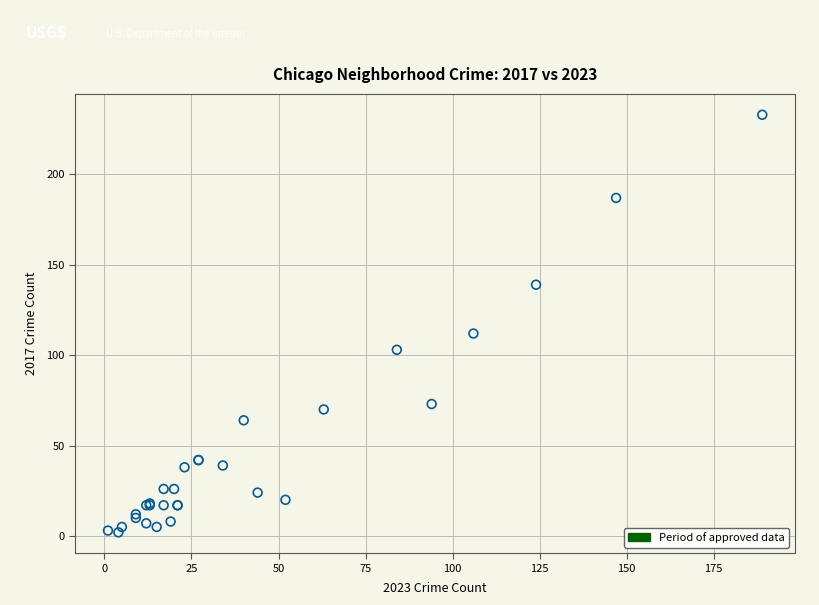

What Y value in the scatter plot is closest to 117?

112